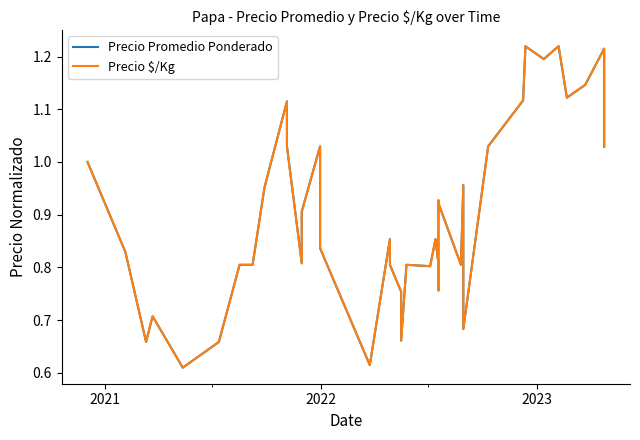

True or false: Precio Promedio Ponderado and Precio $/Kg intersect in this chart.

True